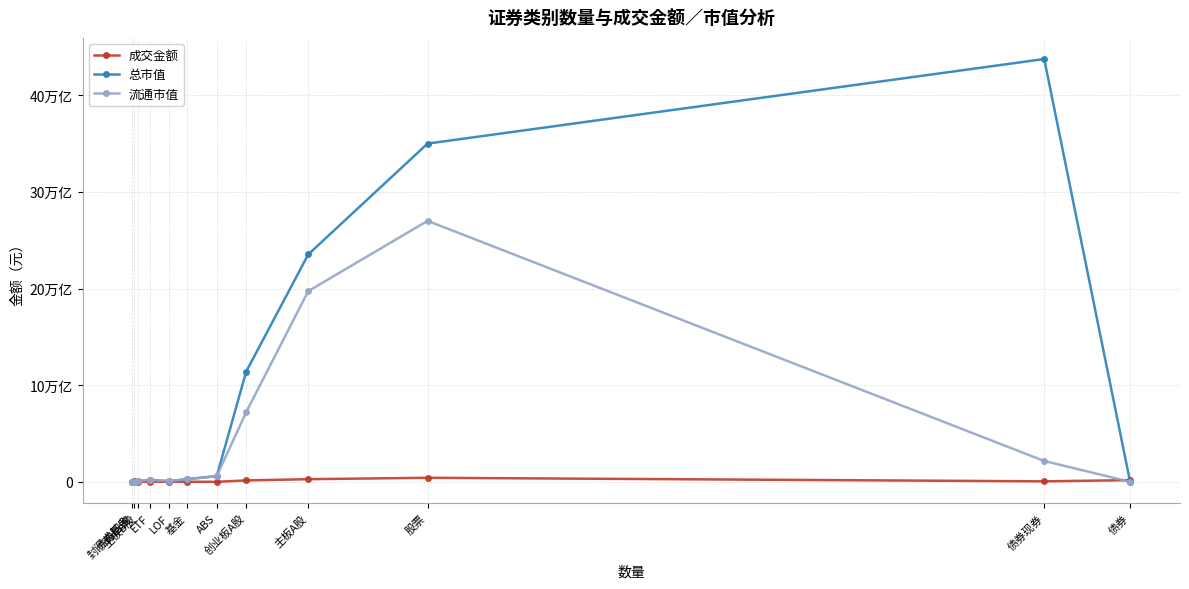

What are all the series names shown in the legend?

成交金额, 总市值, 流通市值